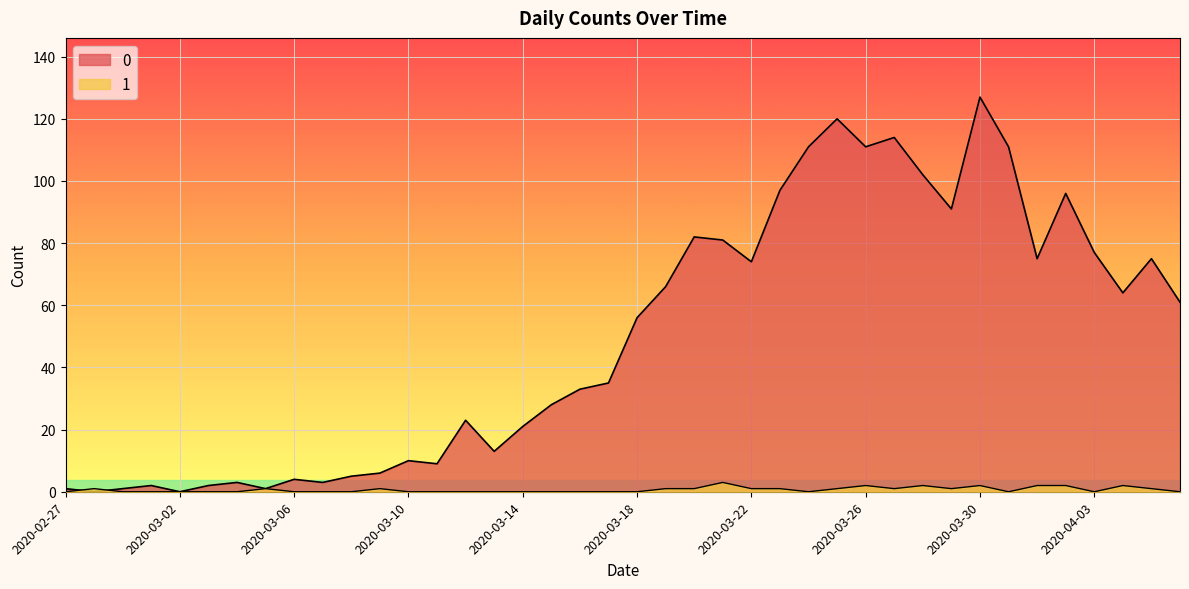

How many lines are shown in the chart?

2